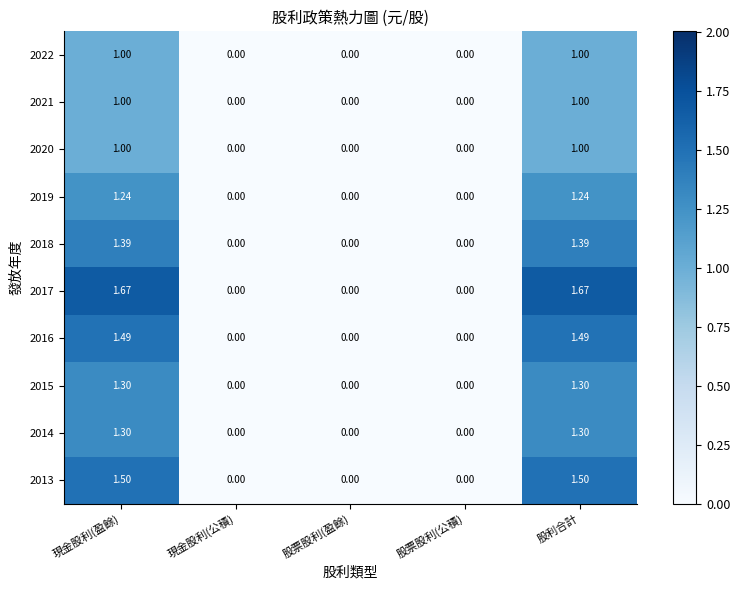

Reading left to right, transcribe all the data shown in this chart.

2022: 現金股利(盈餘)=1.0	現金股利(公積)=0.0	股票股利(盈餘)=0.0	股票股利(公積)=0.0	股利合計=1.0
2021: 現金股利(盈餘)=1.0	現金股利(公積)=0.0	股票股利(盈餘)=0.0	股票股利(公積)=0.0	股利合計=1.0
2020: 現金股利(盈餘)=1.0	現金股利(公積)=0.0	股票股利(盈餘)=0.0	股票股利(公積)=0.0	股利合計=1.0
2019: 現金股利(盈餘)=1.2	現金股利(公積)=0.0	股票股利(盈餘)=0.0	股票股利(公積)=0.0	股利合計=1.2
2018: 現金股利(盈餘)=1.4	現金股利(公積)=0.0	股票股利(盈餘)=0.0	股票股利(公積)=0.0	股利合計=1.4
2017: 現金股利(盈餘)=1.7	現金股利(公積)=0.0	股票股利(盈餘)=0.0	股票股利(公積)=0.0	股利合計=1.7
2016: 現金股利(盈餘)=1.5	現金股利(公積)=0.0	股票股利(盈餘)=0.0	股票股利(公積)=0.0	股利合計=1.5
2015: 現金股利(盈餘)=1.3	現金股利(公積)=0.0	股票股利(盈餘)=0.0	股票股利(公積)=0.0	股利合計=1.3
2014: 現金股利(盈餘)=1.3	現金股利(公積)=0.0	股票股利(盈餘)=0.0	股票股利(公積)=0.0	股利合計=1.3
2013: 現金股利(盈餘)=1.5	現金股利(公積)=0.0	股票股利(盈餘)=0.0	股票股利(公積)=0.0	股利合計=1.5